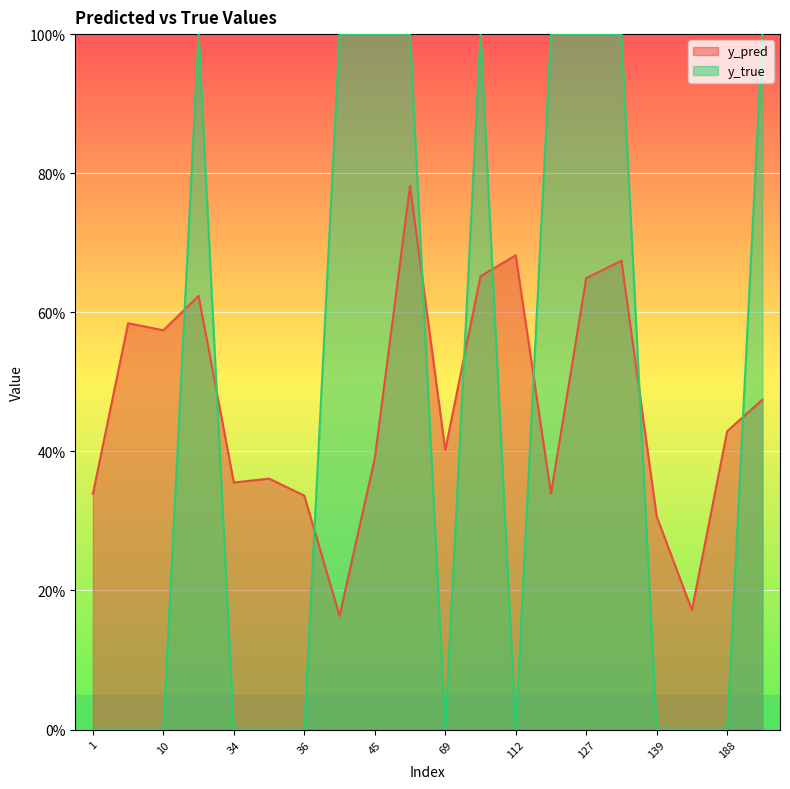

Count the y_pred values in the range 0 to 1.

20